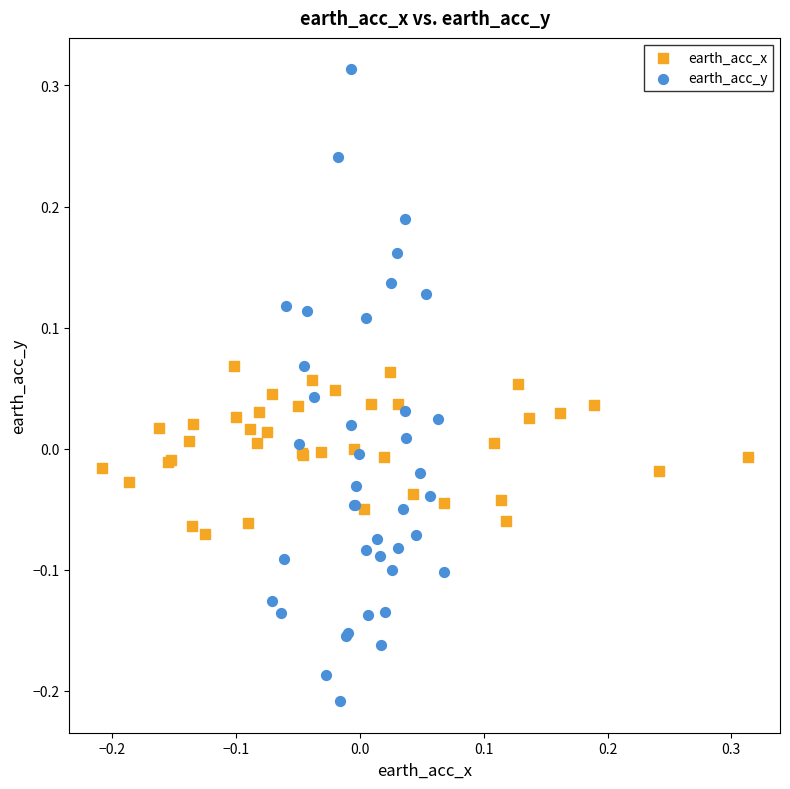

Which series contains the highest Y value?

earth_acc_y